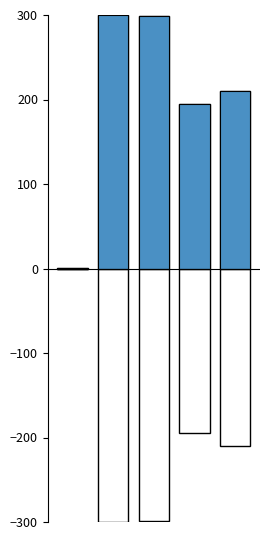

How many data points does each series have?

5